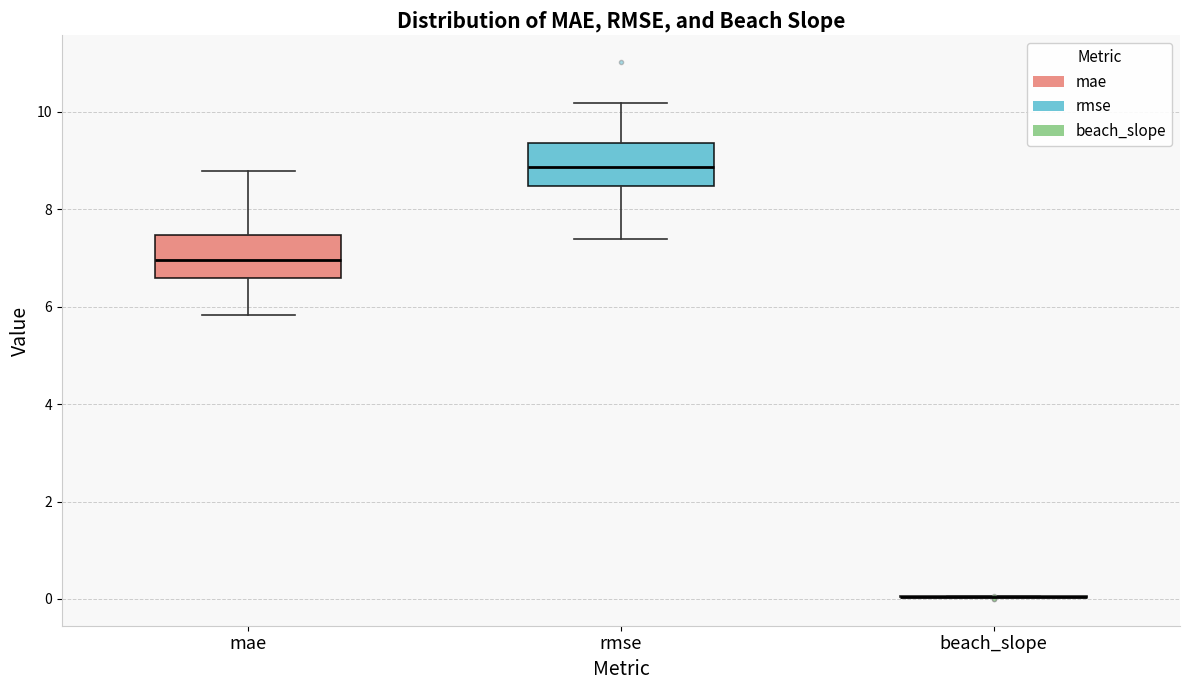

Reading left to right, read every box against the y-axis: the position of its median line, the range the box covers, and the ends of its whiskers. The values are not printed on the chart, so give them approximately, as read against the axis.

mae: median 7.0, box 6.6 to 7.4, whiskers 5.8 to 8.8
rmse: median 8.8, box 8.4 to 9.4, whiskers 7.4 to 10.2
beach_slope: box collapsed to a line at 0.0, whiskers 0.0 to 0.0